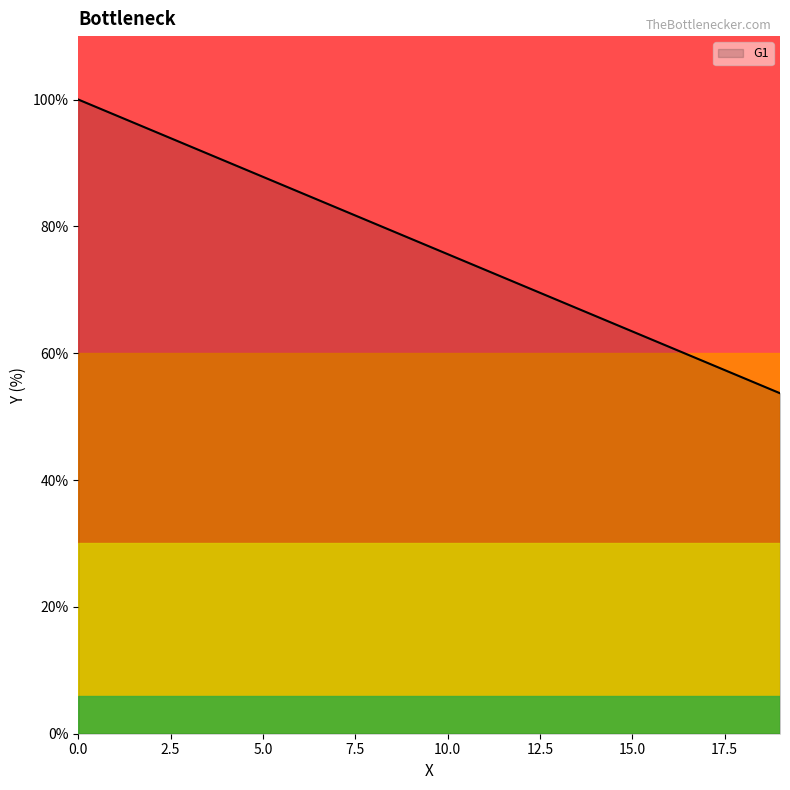

Reading right to left, what are all the values shown in this chart?

26.8	28.1	29.3	30.5	31.7	32.9	34.2	35.4	36.6	37.8	39.0	40.2	41.5	42.7	43.9	45.1	46.3	47.6	48.8	50.0